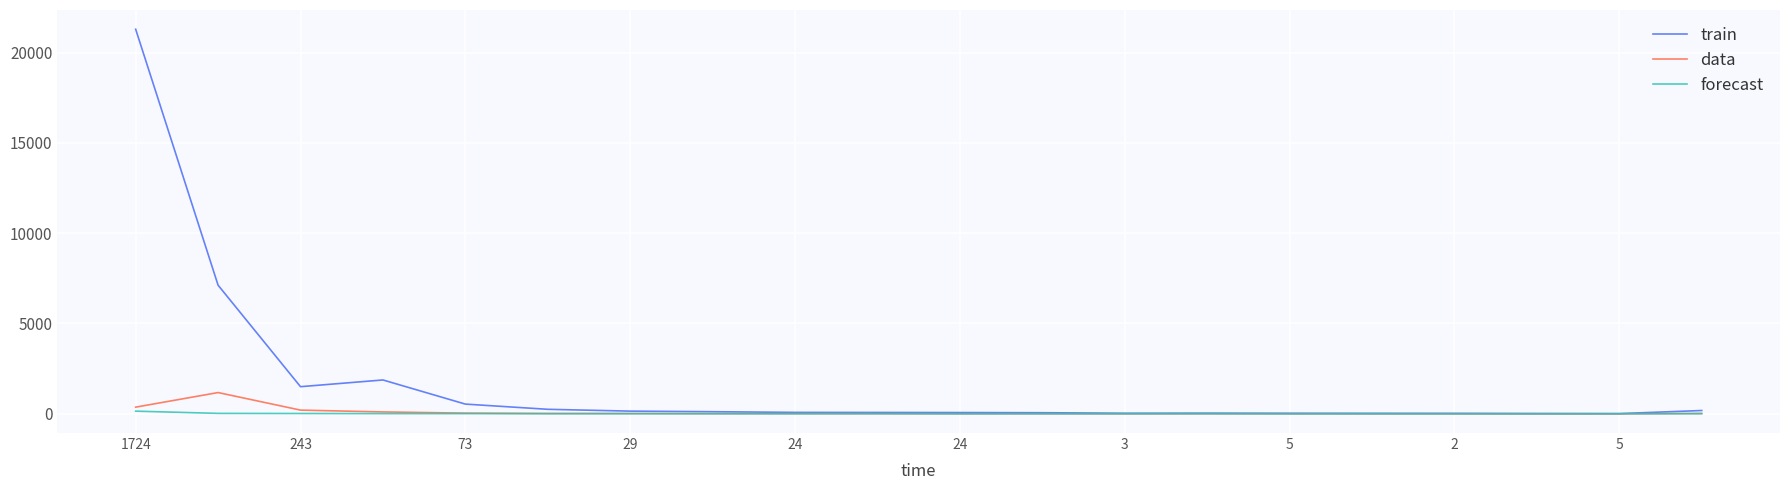

What is the sum of all data values?

2002